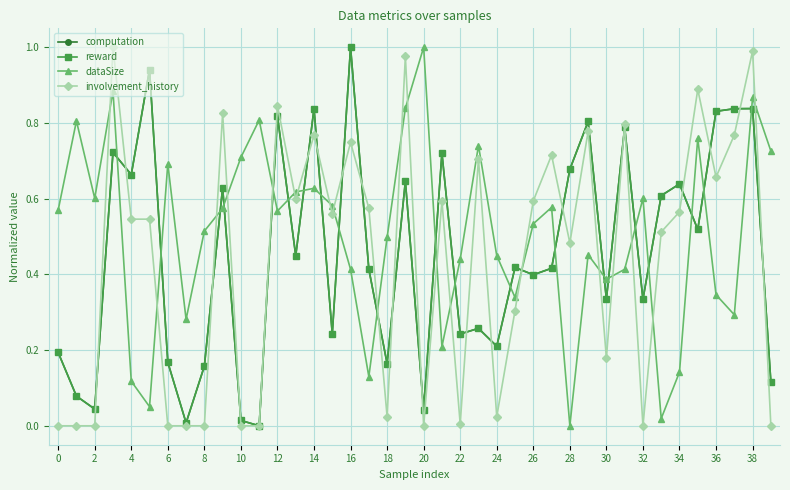

Which series has the largest total across all categories?

dataSize